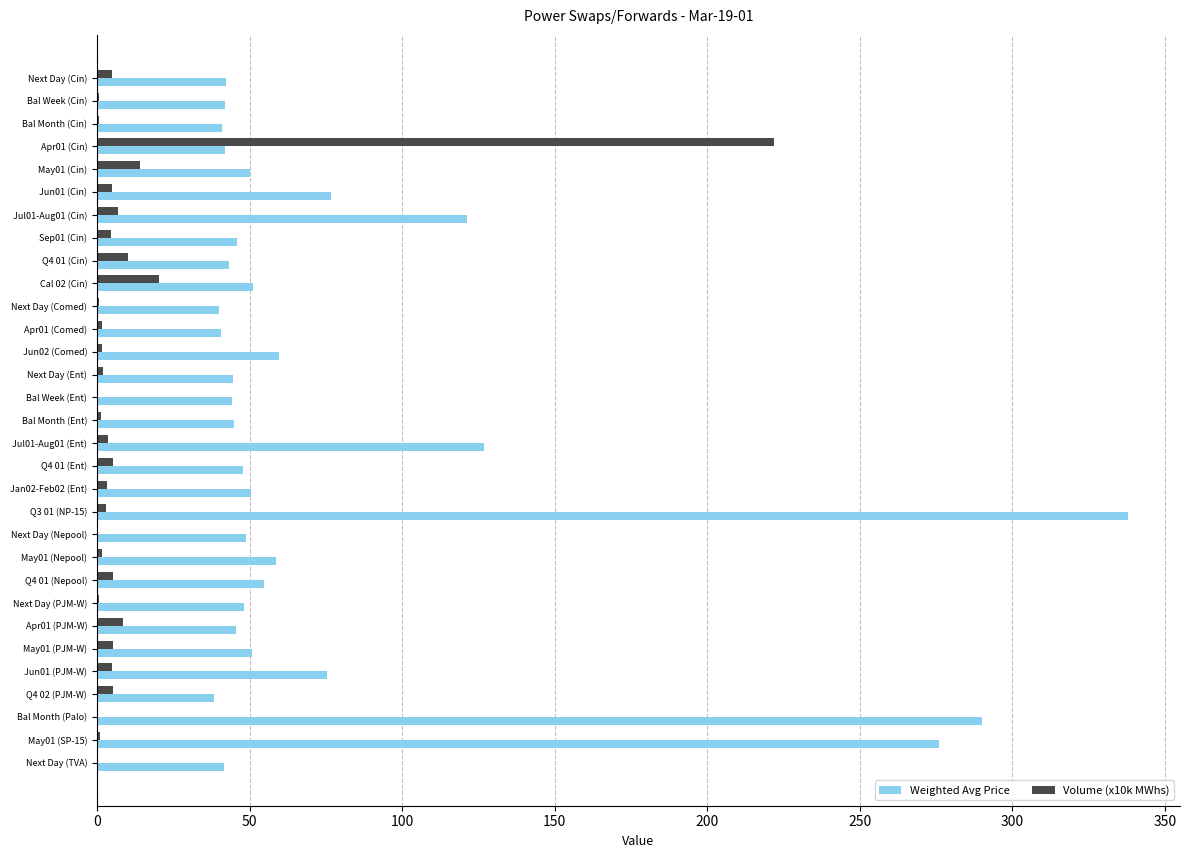

Which series has the largest total across all categories?

Weighted Avg Price